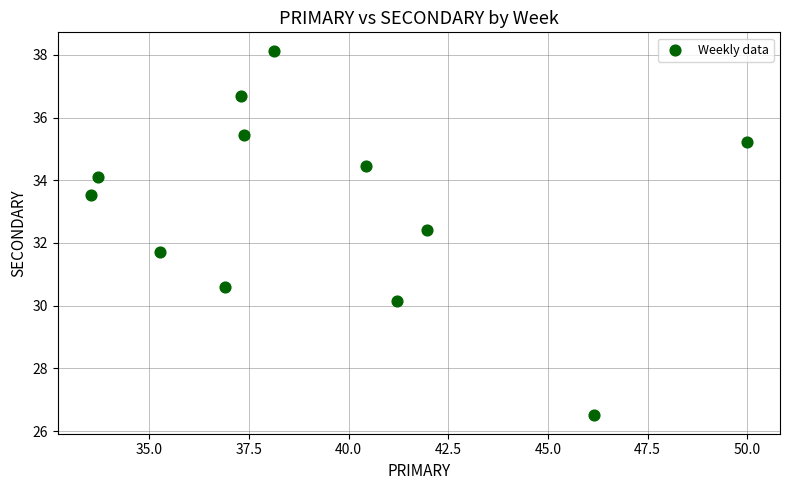

What is the range of Y values (max minus min)?

11.6